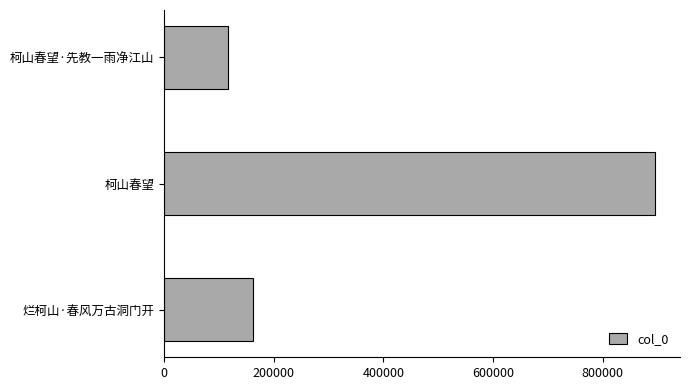

Does the chart contain stacked bars?

No